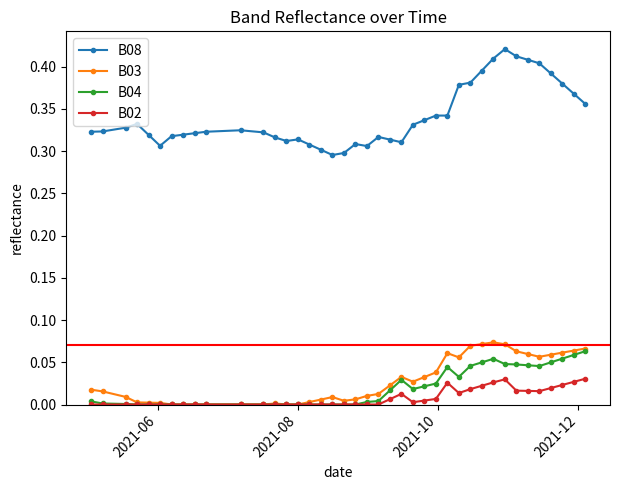

List the series in order of their peak value, highest first.

B08, B03, B04, B02